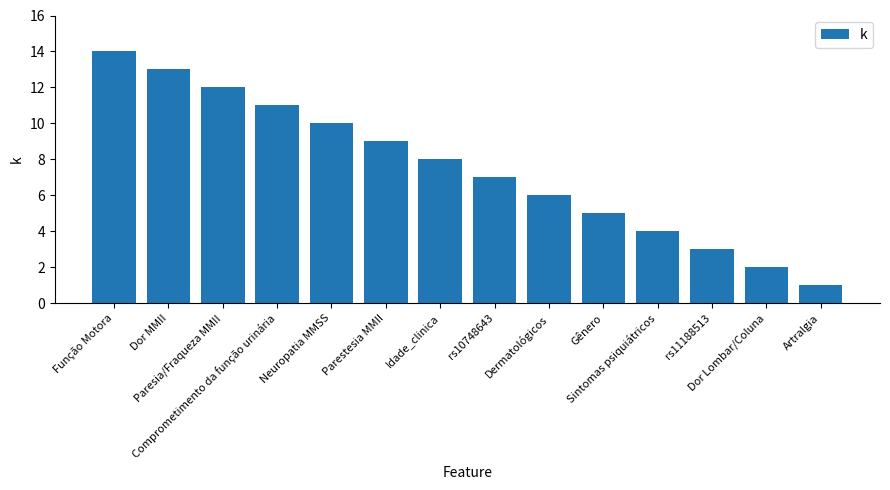

Count the number of categories in the chart.

14